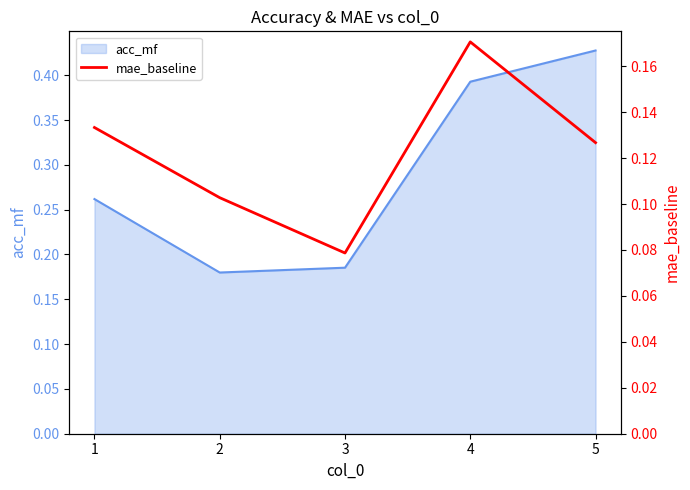

True or false: the data shows 0.1 at 4.

False